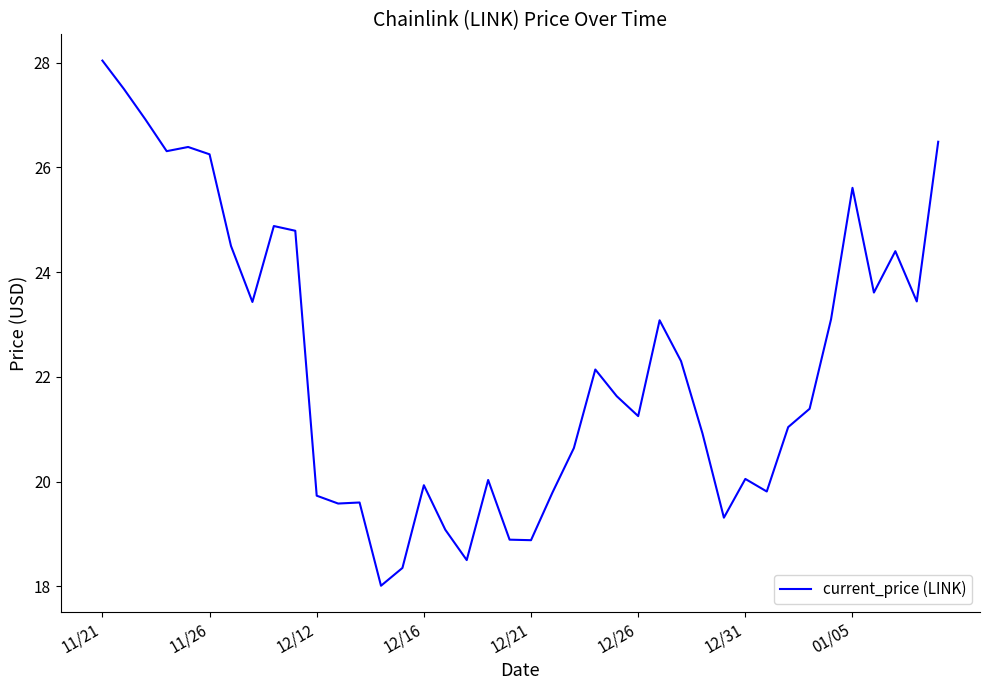

What is the maximum value shown in the chart?

28.0